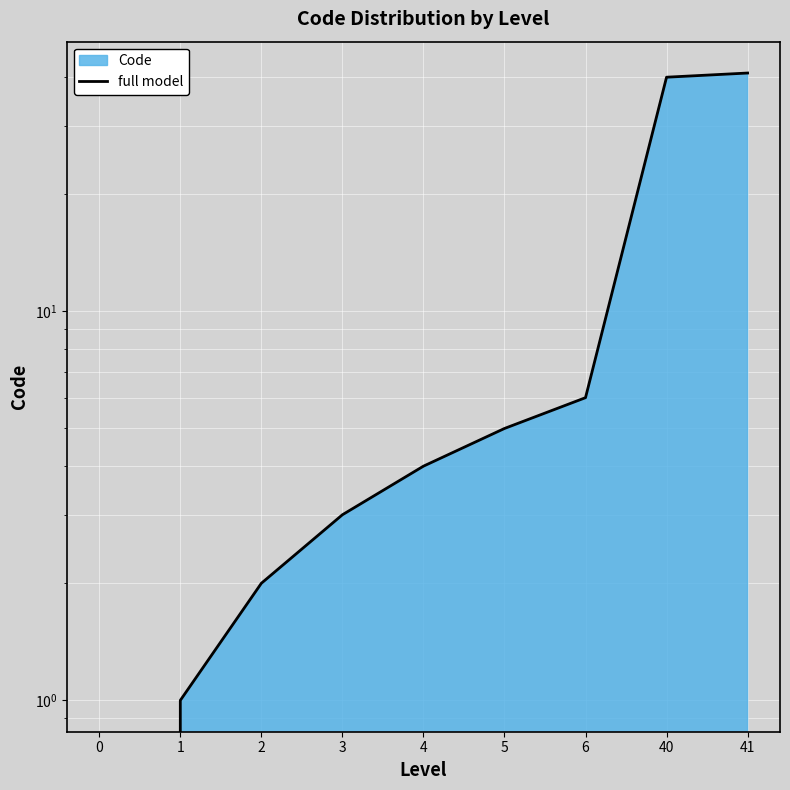

What is the value of the 7th point from the left?

6